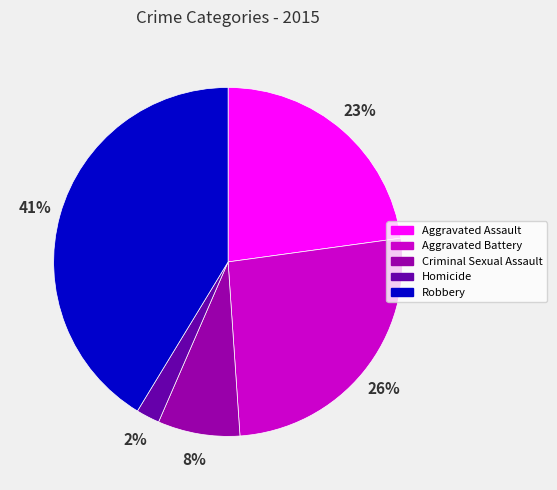

What percentage is the Homicide slice, to the nearest percent?

2%